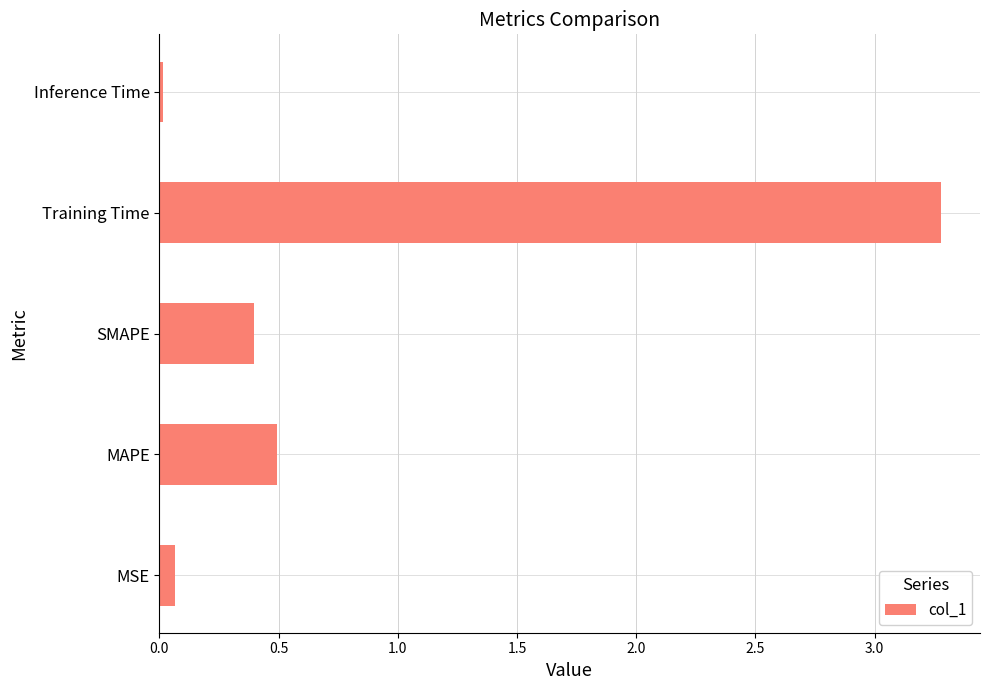

Count the number of data series in this chart.

1